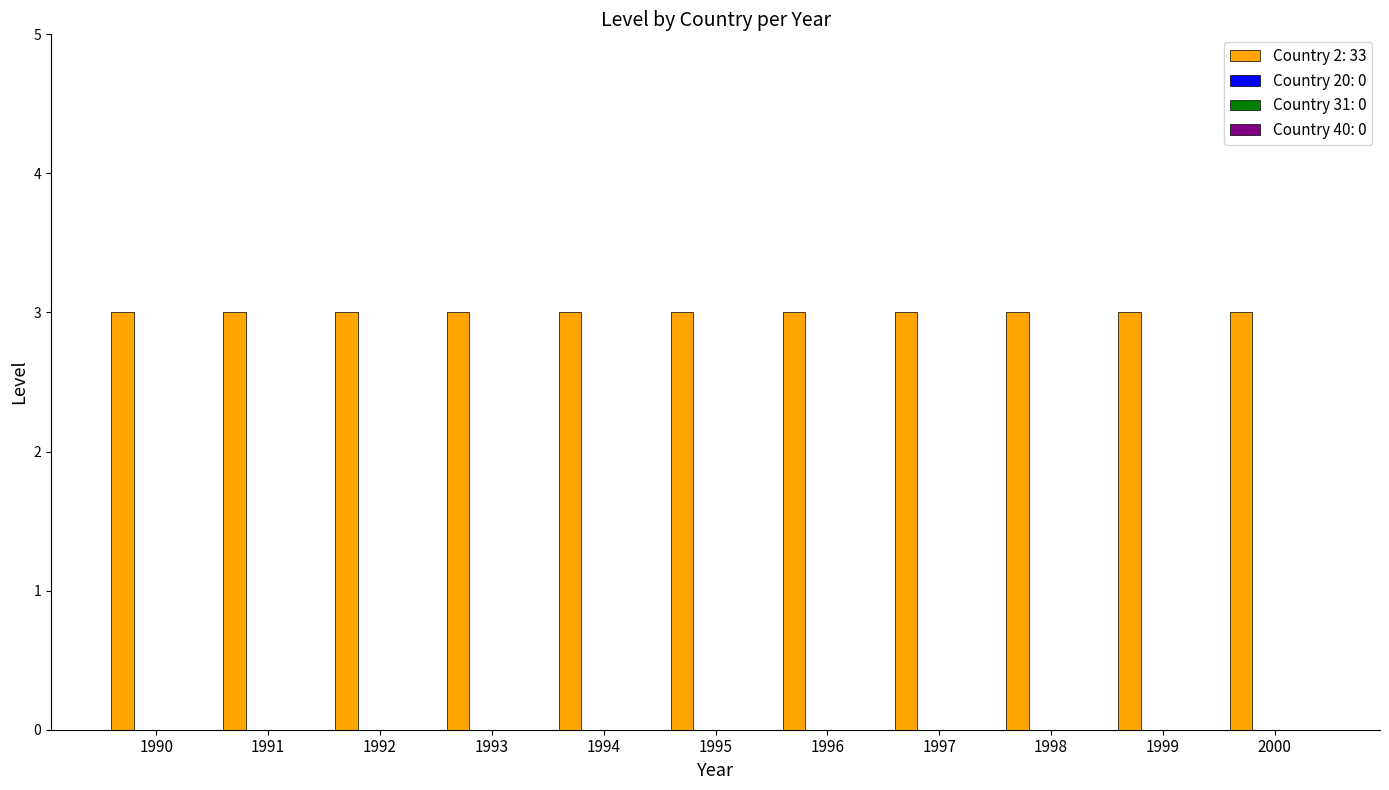

The value of Country 31 at 2000 is 0. True or false?

True